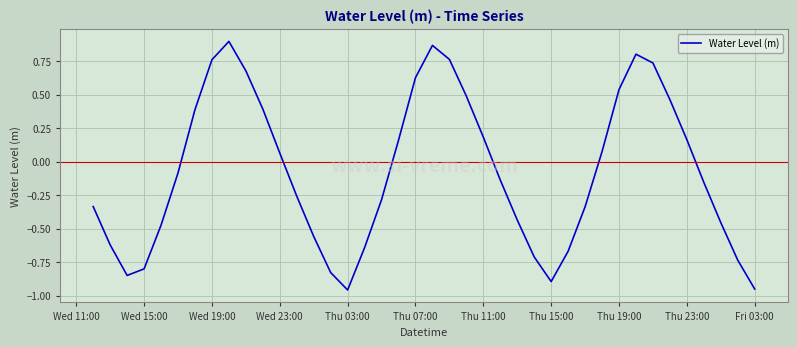

What is the difference between the maximum and minimum values?

1.9